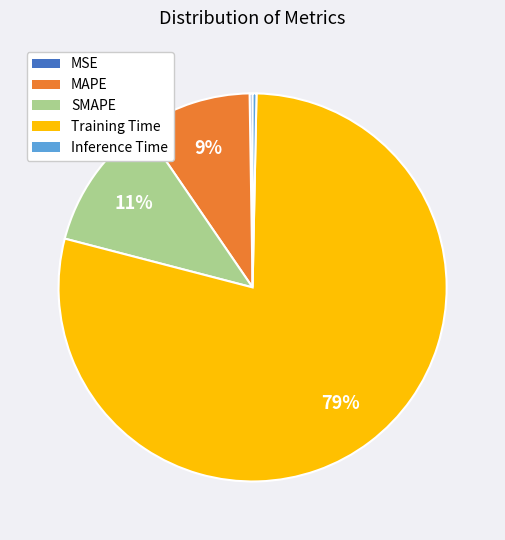

Which slice is the largest?

Training Time